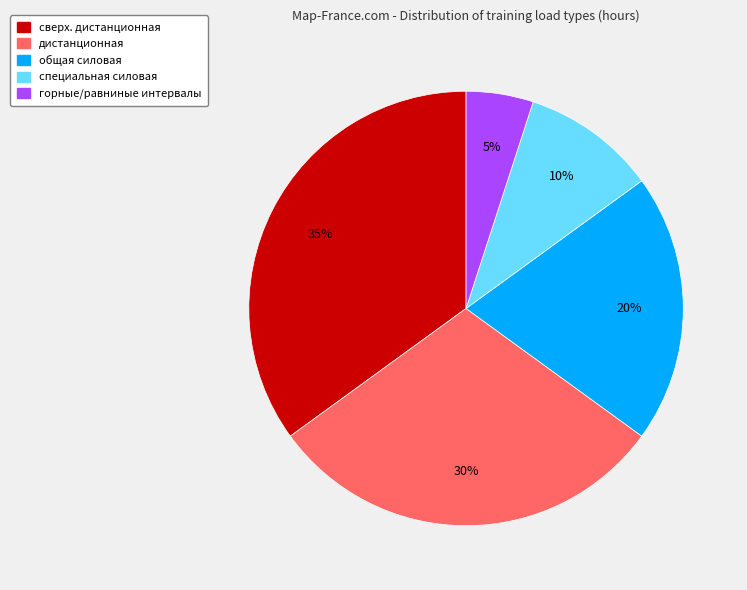

Is there a majority slice in this chart?

No